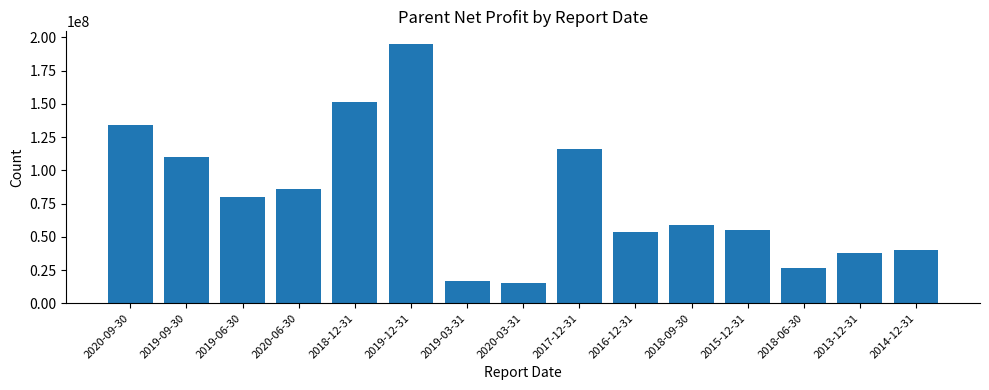

What is the approximate value at 2020-06-30?

85561013.6